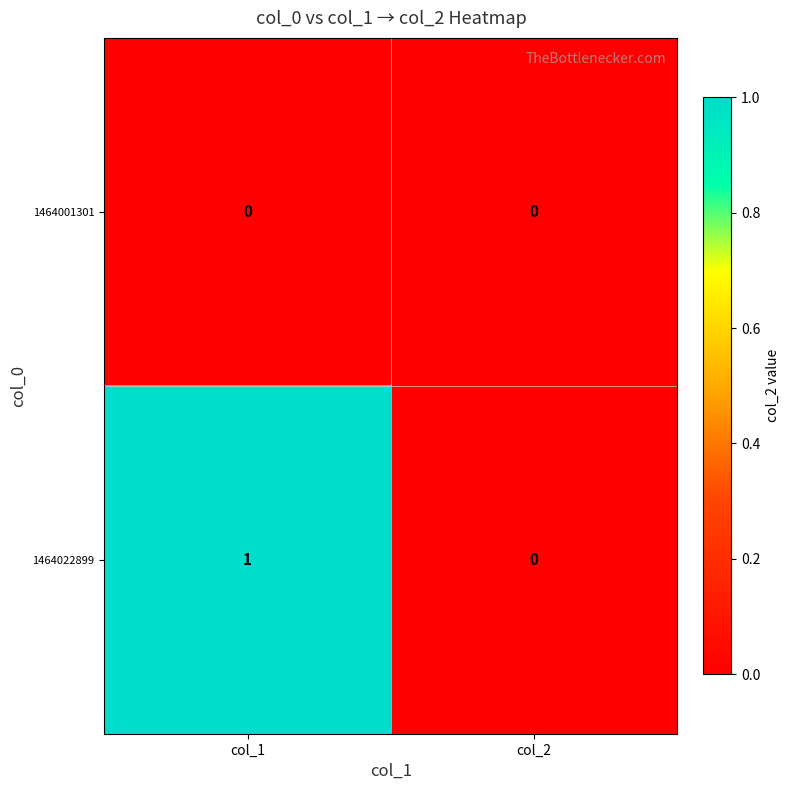

Rank the categories by 1464022899 value from highest to lowest.

col_1, col_2